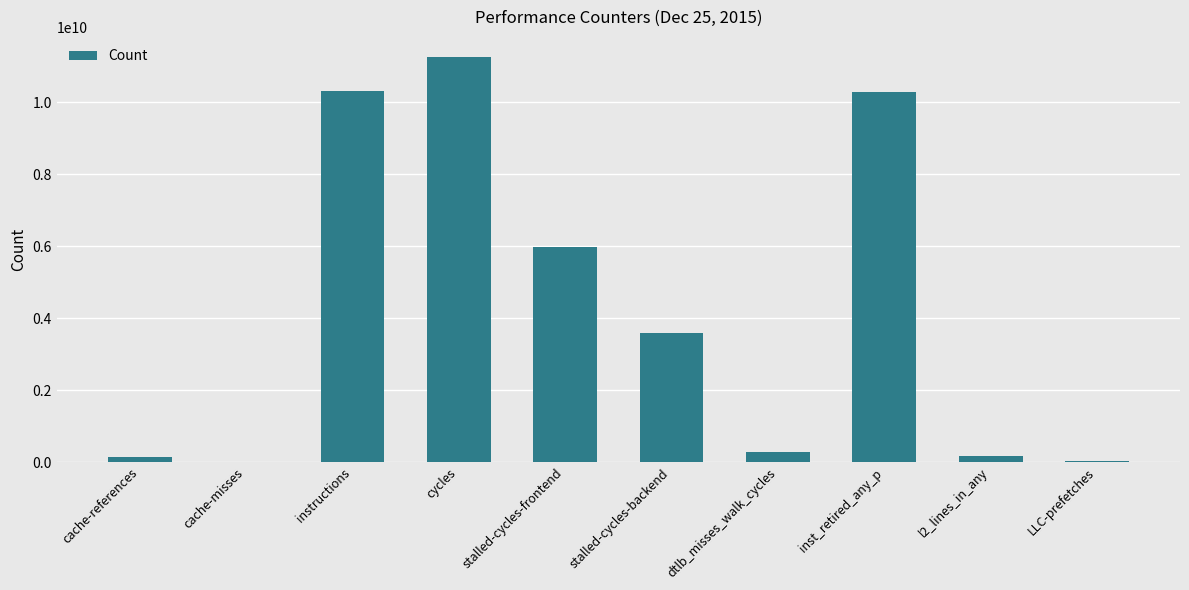

What is the sum of the values at cycles and instructions?

21574820846